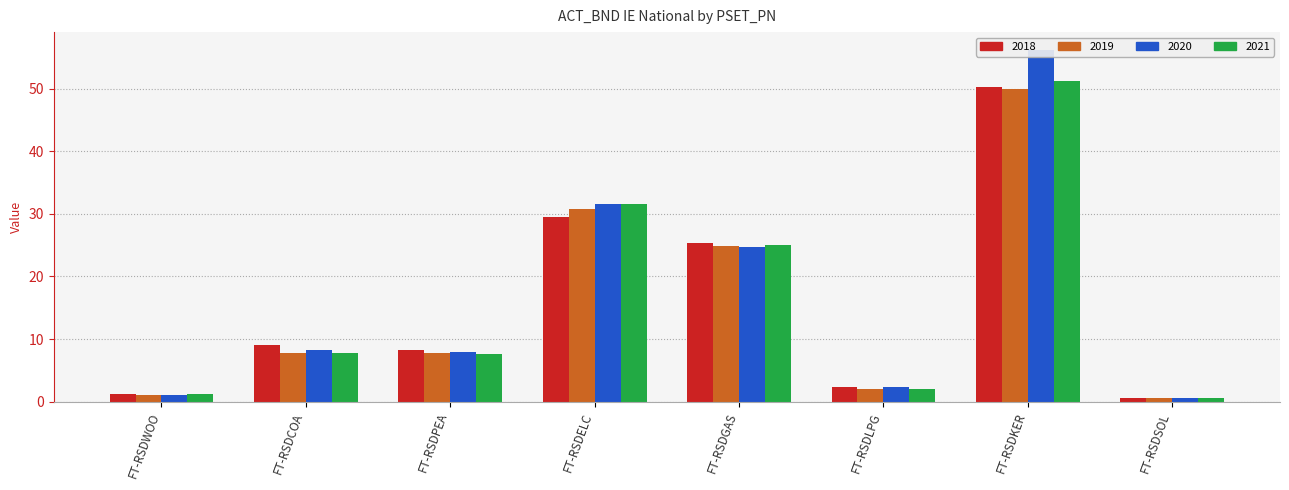

True or false: 2018 has a value of 1.3 at FT-RSDWOO.

True